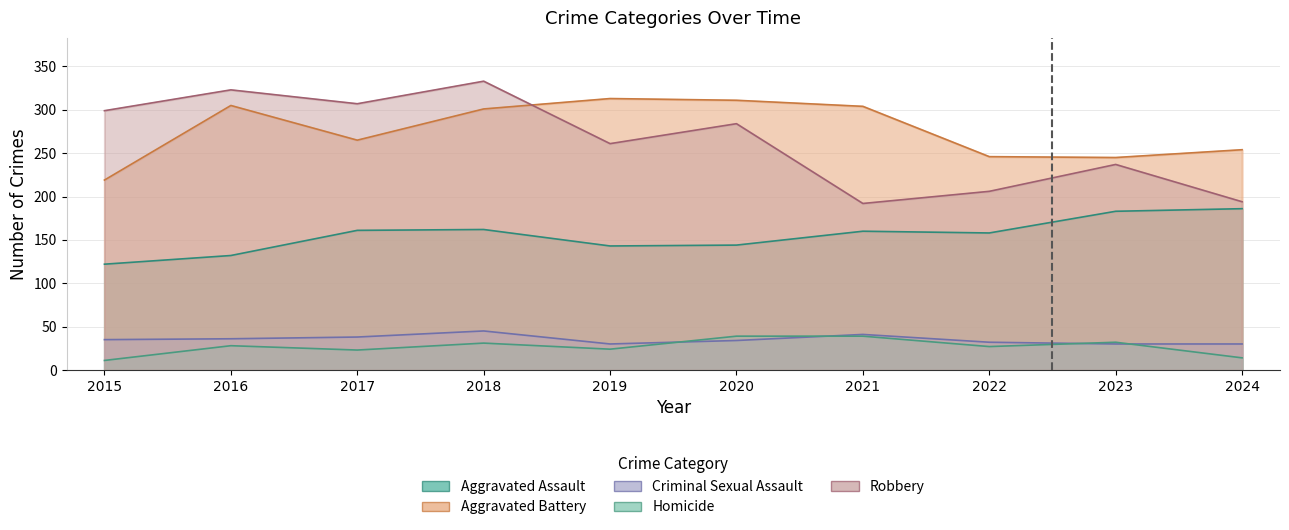

What is the minimum value for Aggravated Assault?

122